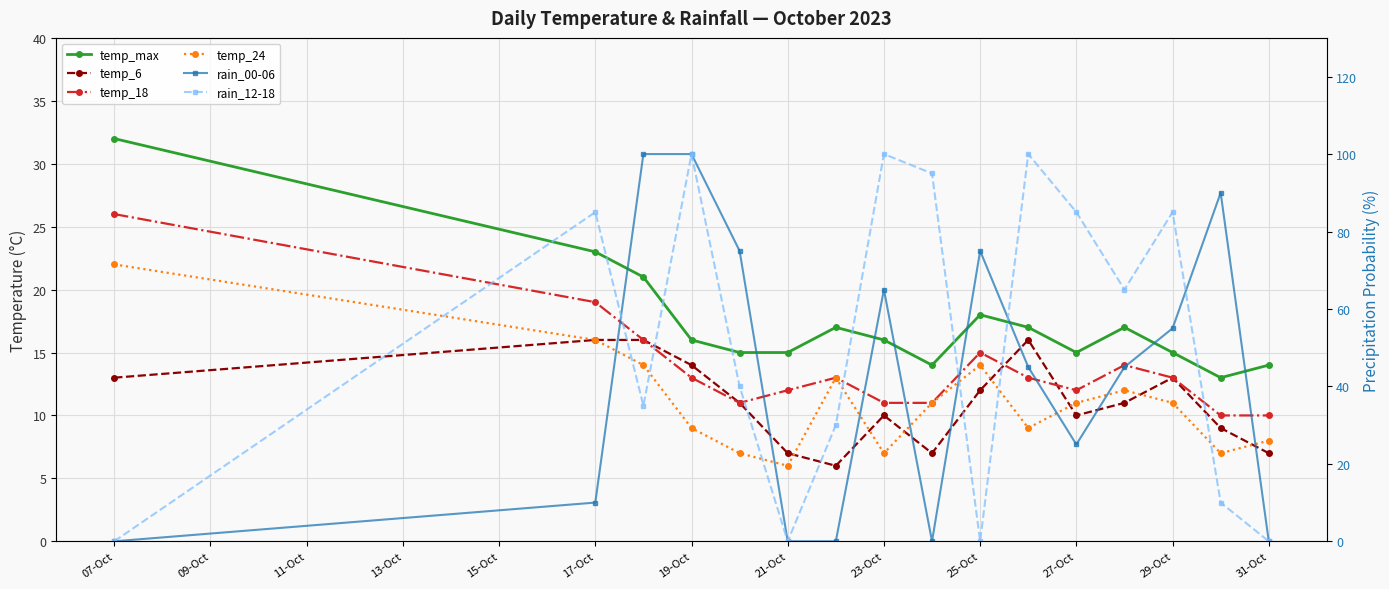

What are all the series names shown in the legend?

temp_max, temp_6, temp_18, temp_24, rain_00-06, rain_12-18